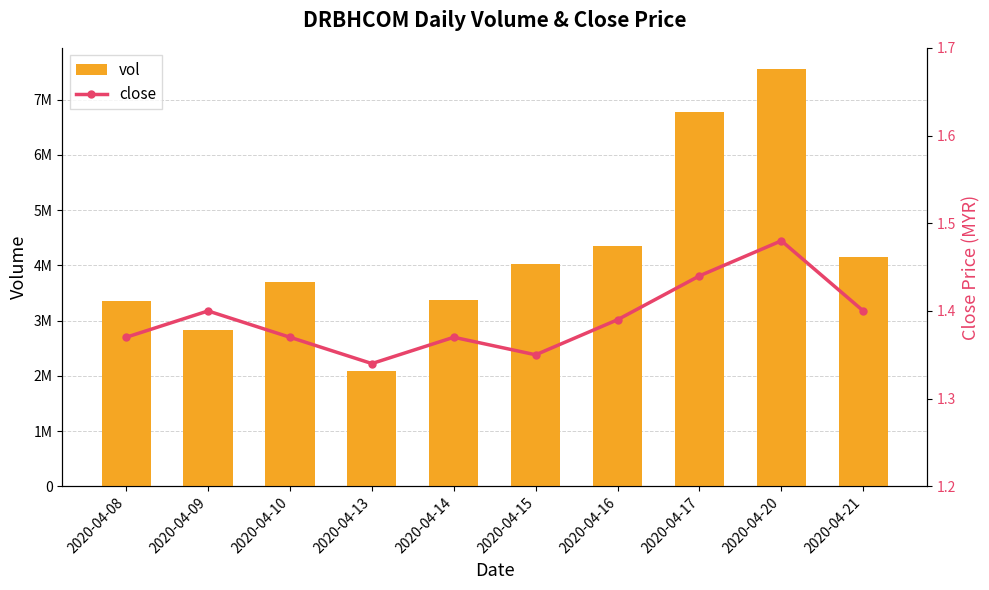

What is the value of the close bar at the 4th from the left?

1.3